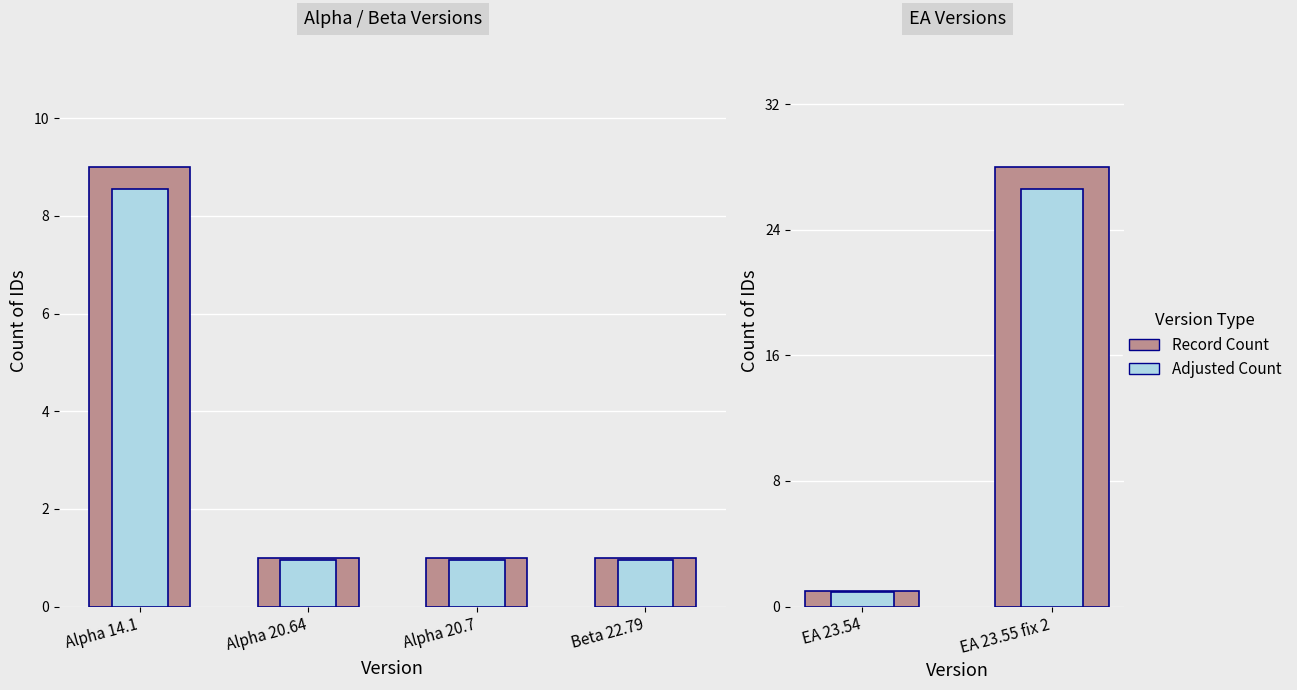

What is the difference between the maximum and minimum values in the Record Count series?

27.0